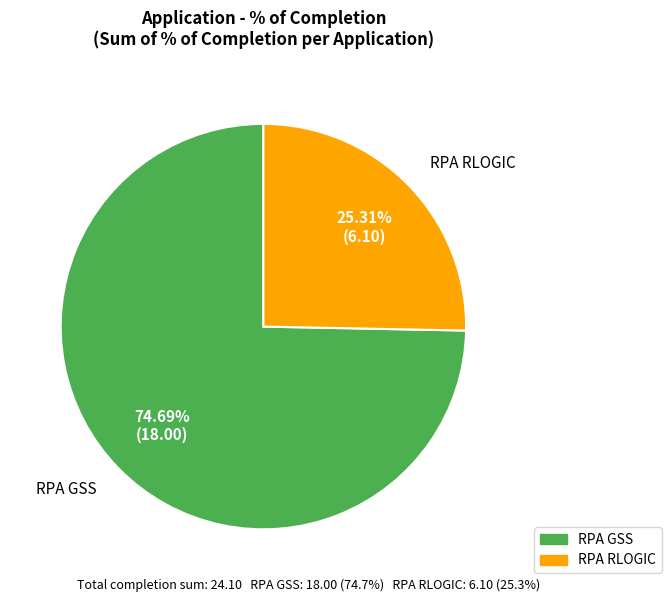

Count the number of slices in the pie.

2